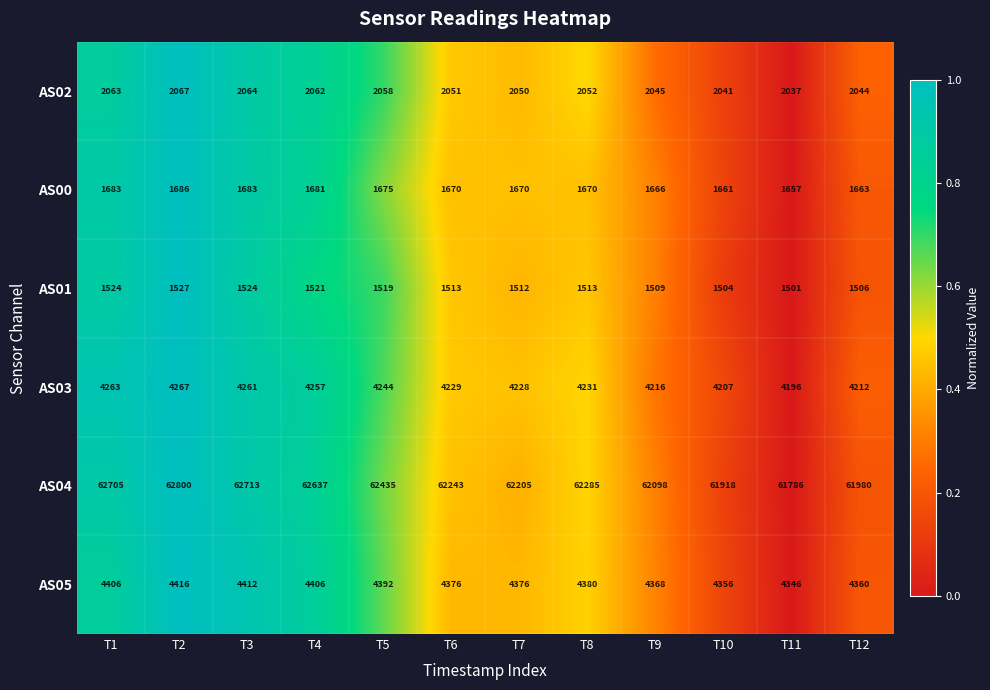

Which category has the highest value in the AS00 series?

T2